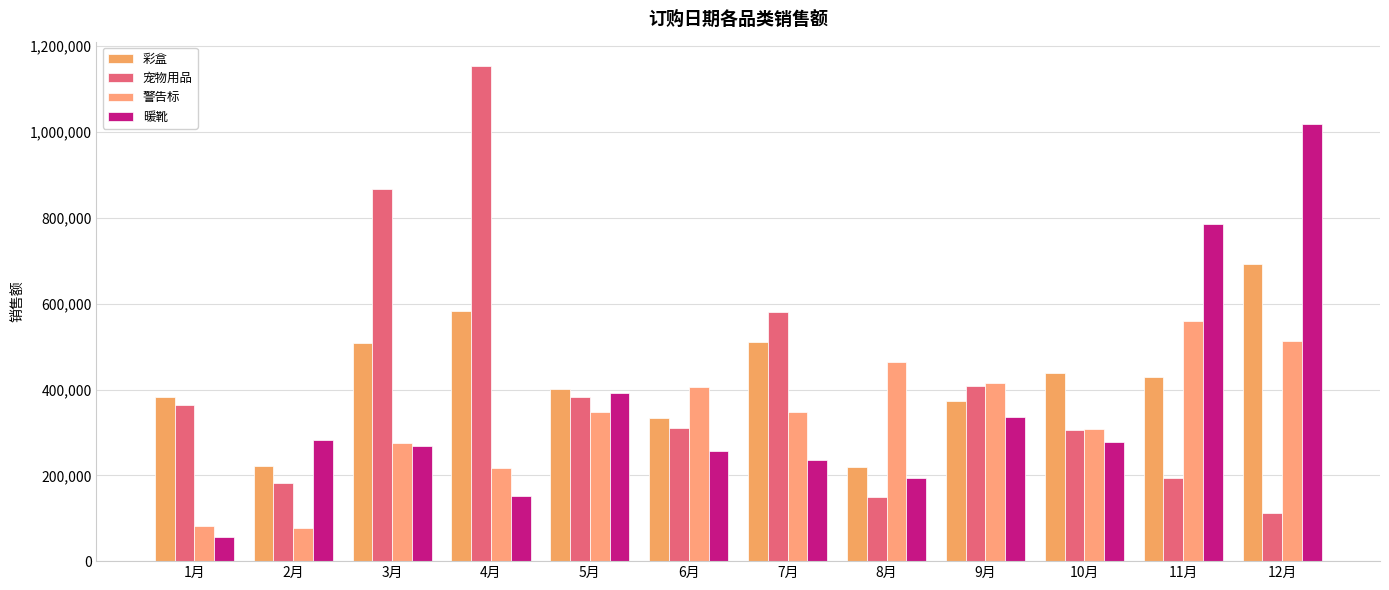

How many bars are there in each group?

4